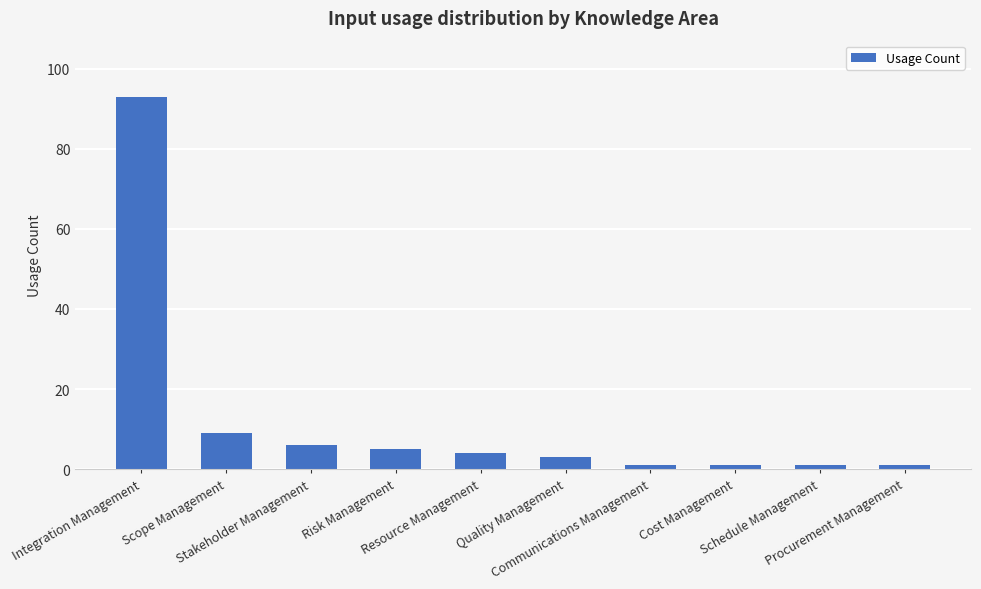

Where is the data nearest to the value 47?

Scope Management